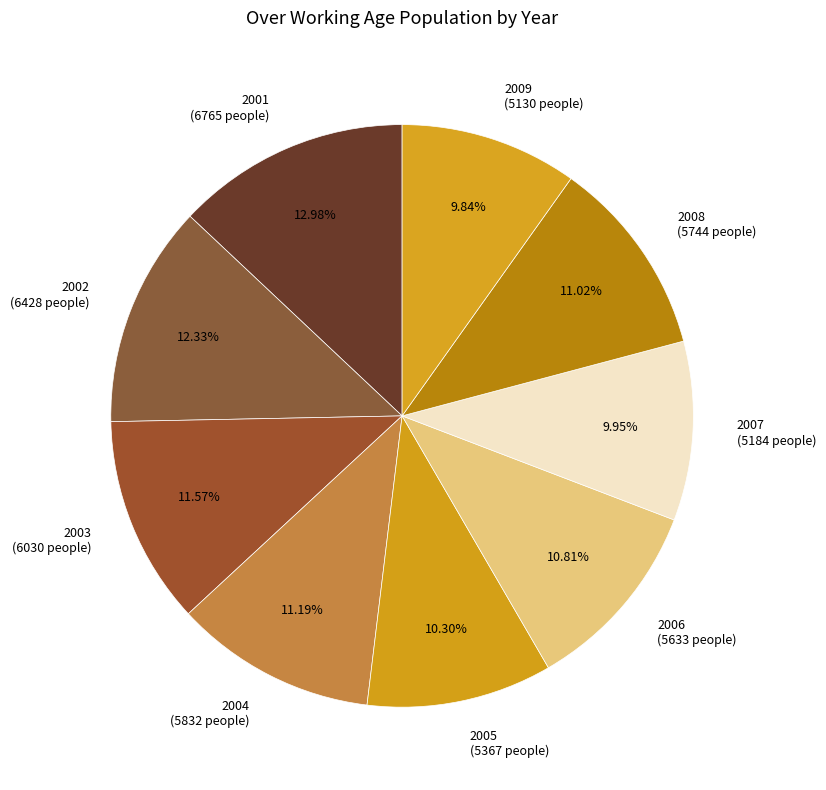

The 2004 slice represents 11% of the pie. True or false?

True